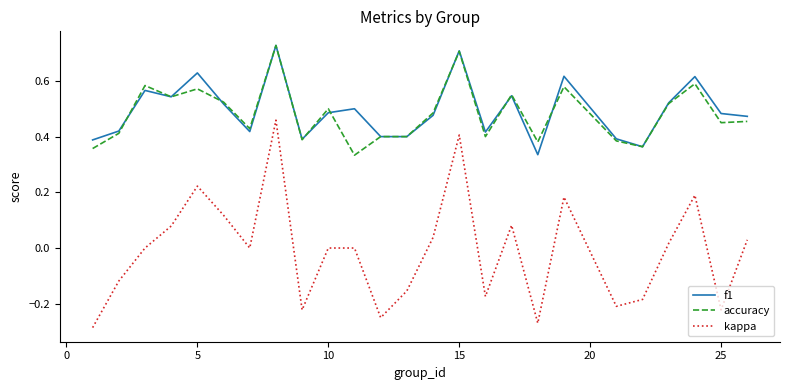

How many series are shown in this chart?

3